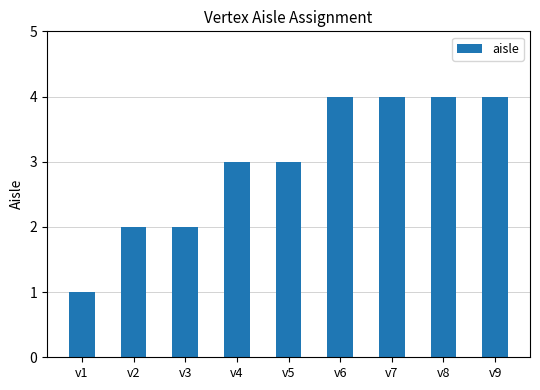

Count the number of categories in the chart.

9